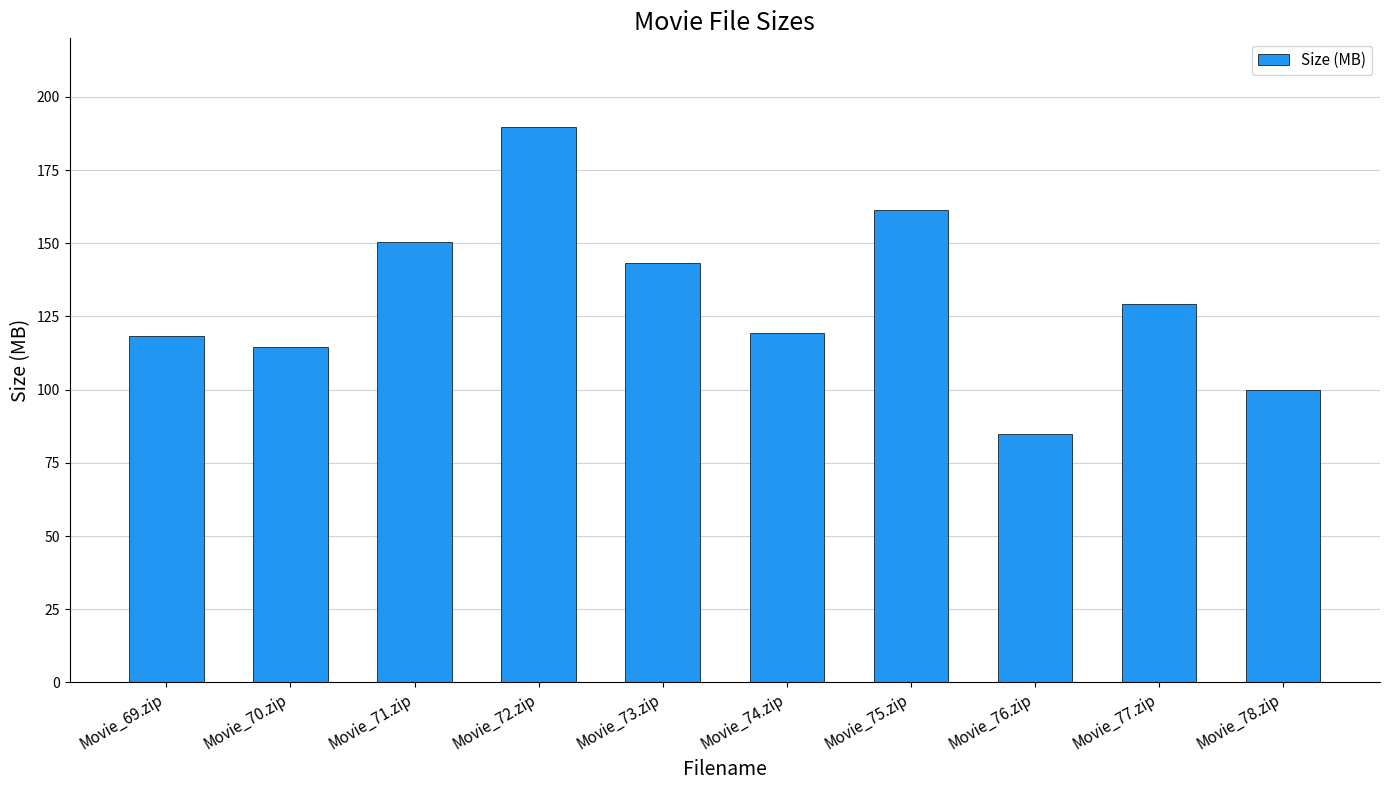

What is the label of the 10th bar from the left?

Movie_78.zip